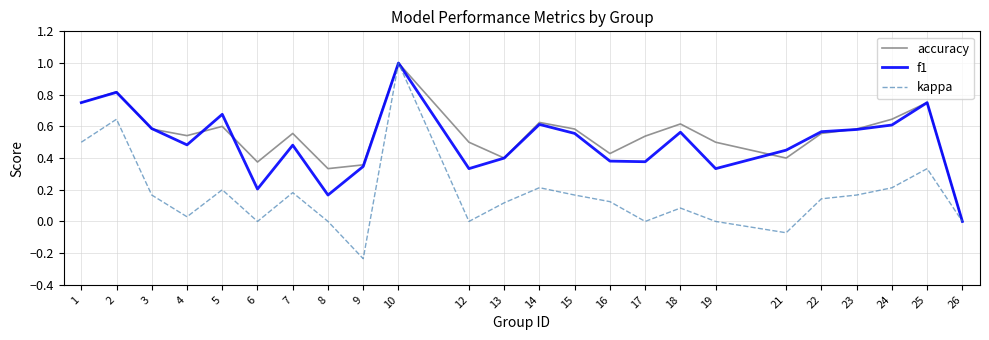

How many lines are shown in the chart?

3